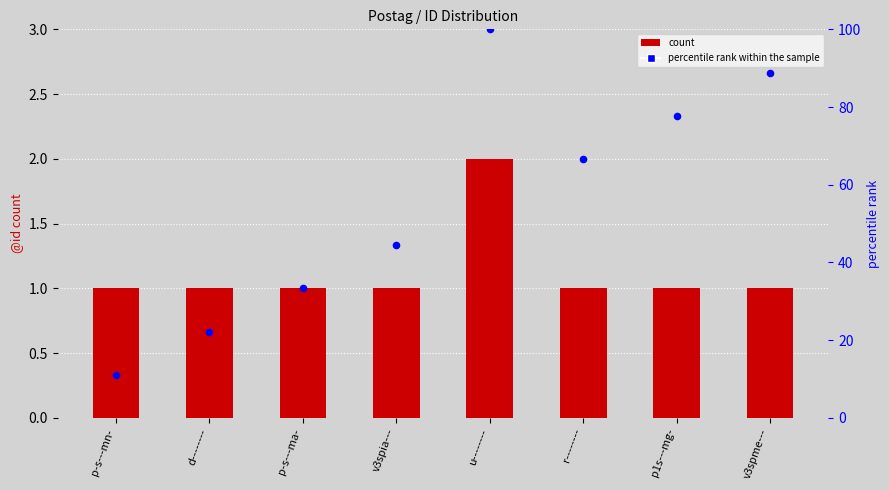

Which series contains the lowest Y value?

count